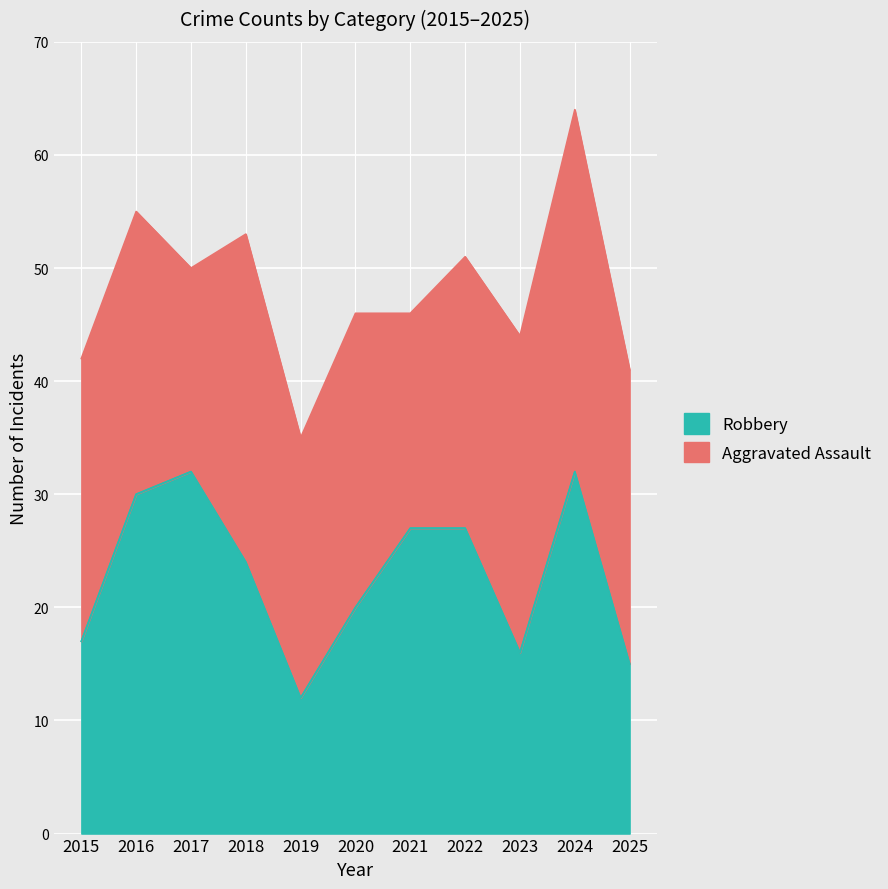

What value does the data have at 2025?

15